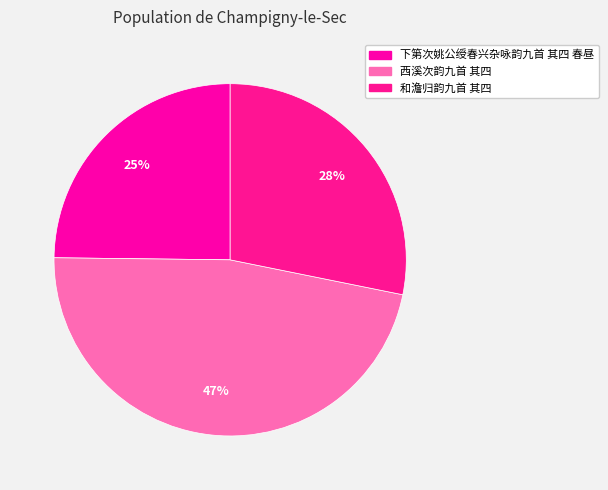

Is there any slice that represents more than half of the pie?

No